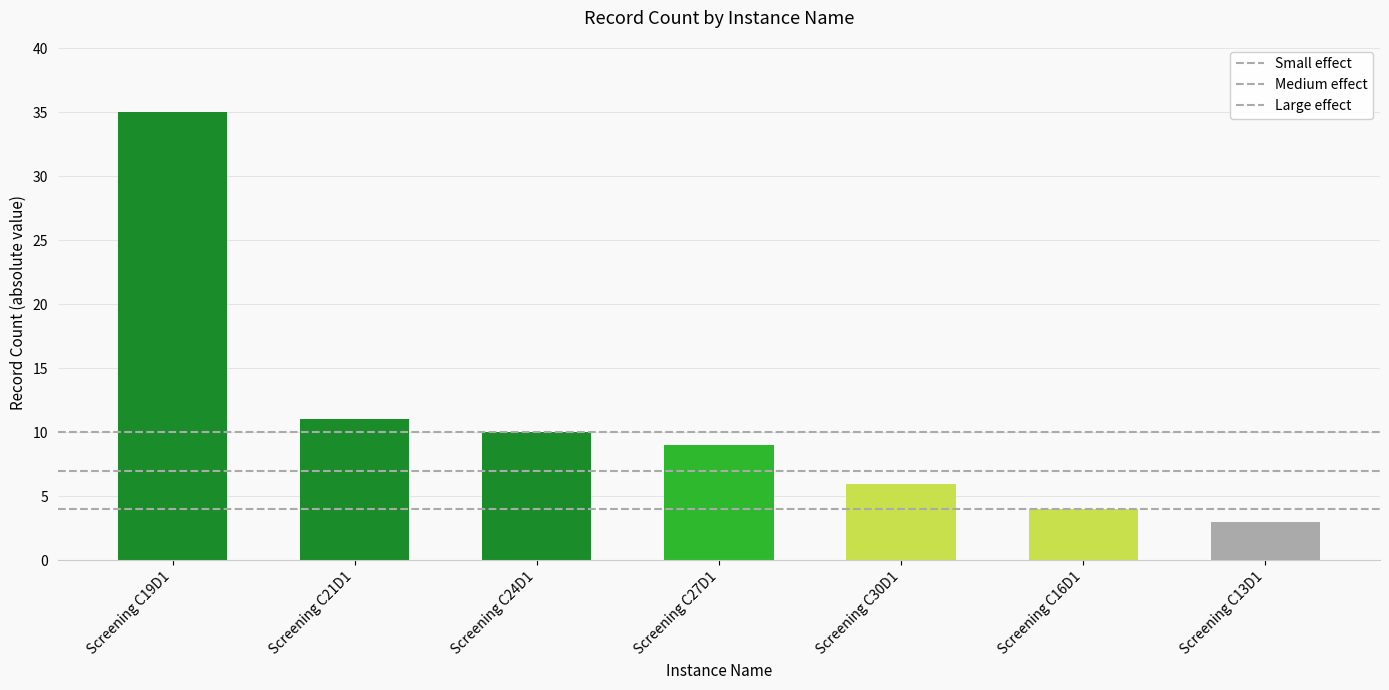

Which label corresponds to the smallest value in the chart?

Screening C13D1